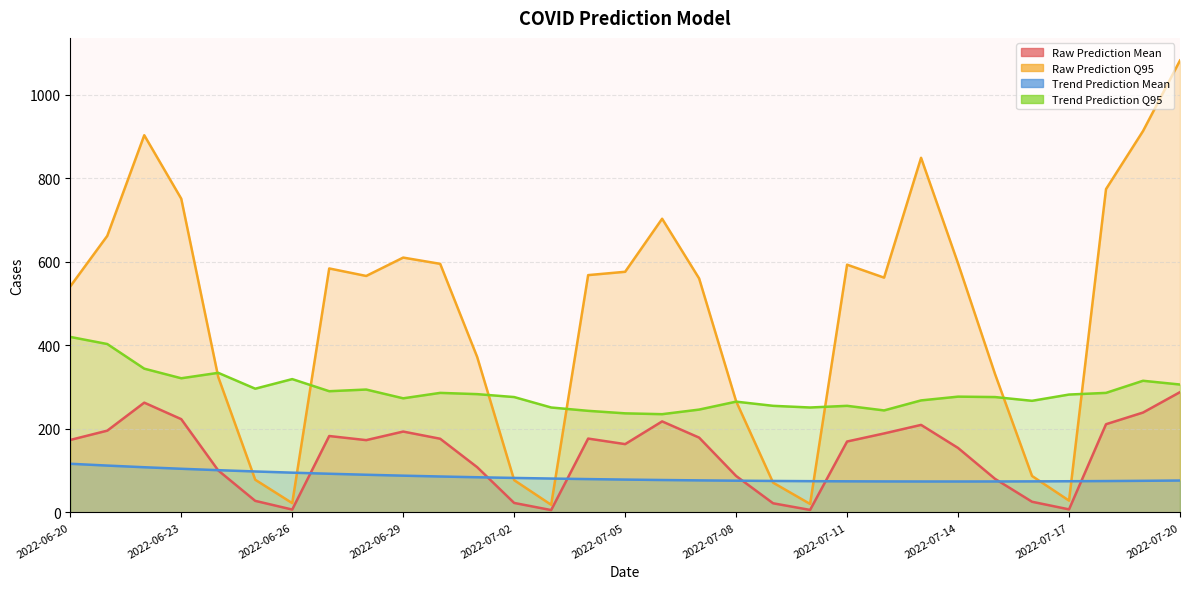

Which series changed the most between 2022-07-05 and 2022-07-06?

Raw Prediction Q95